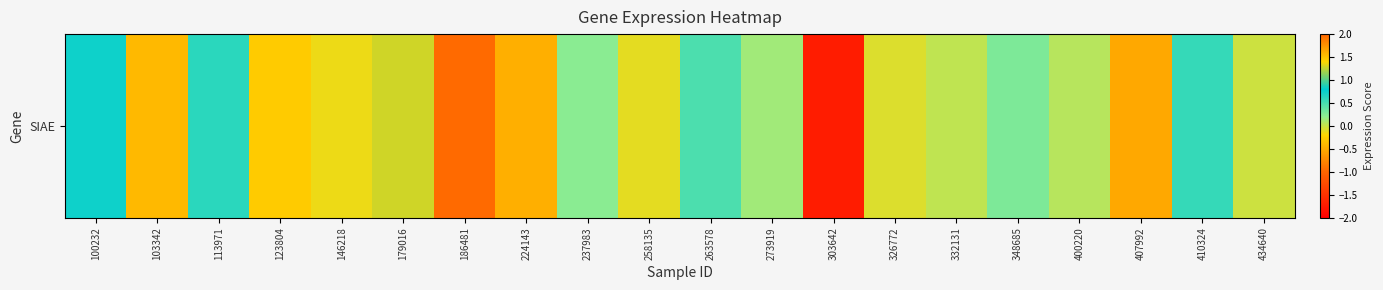

What is the smallest value displayed?

-1.7